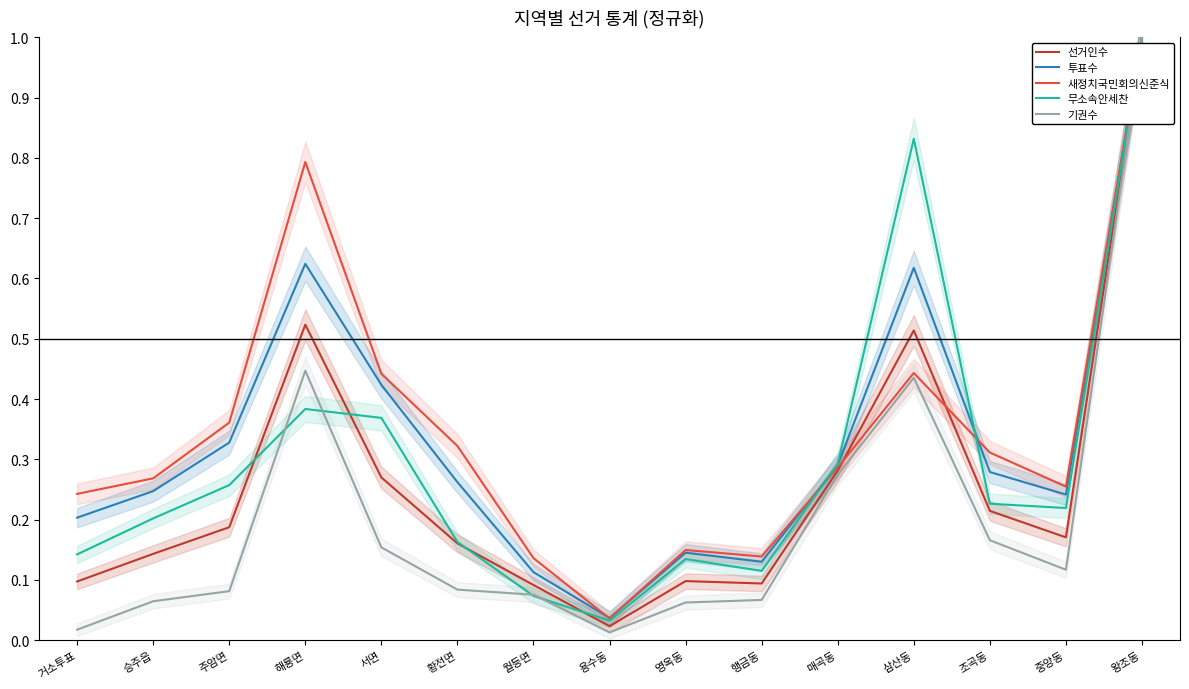

Which has a higher value, 승주읍 or 주암면?

주암면